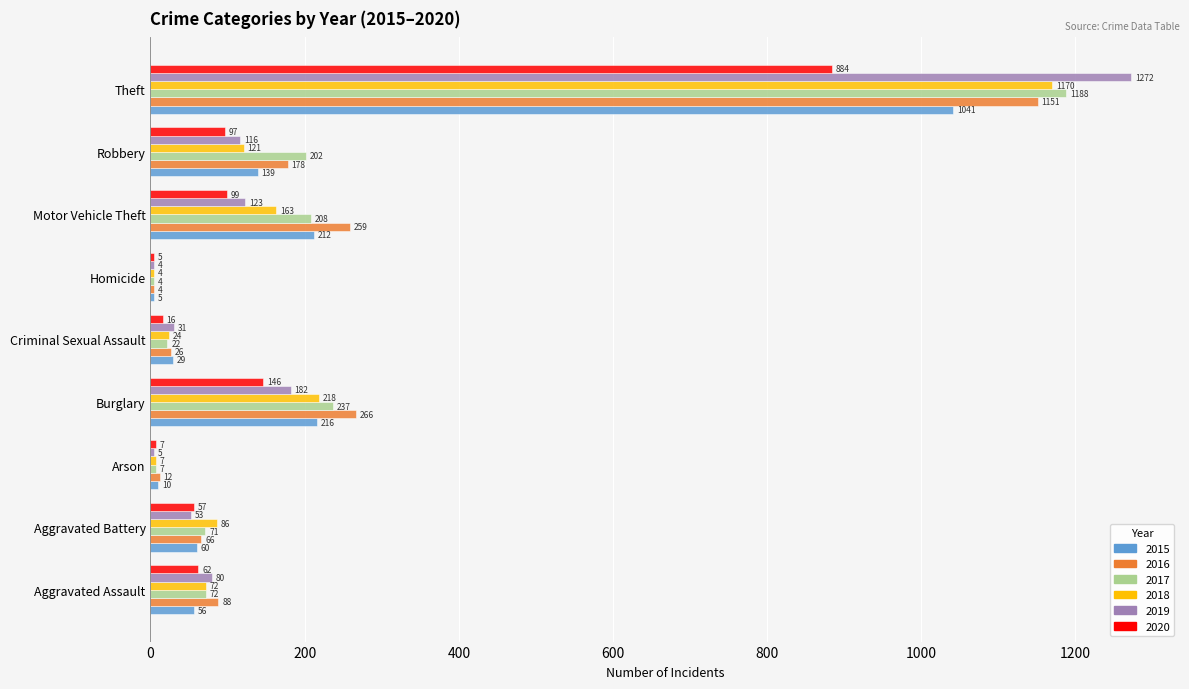

Which series changed the most between Criminal Sexual Assault and Homicide?

2019